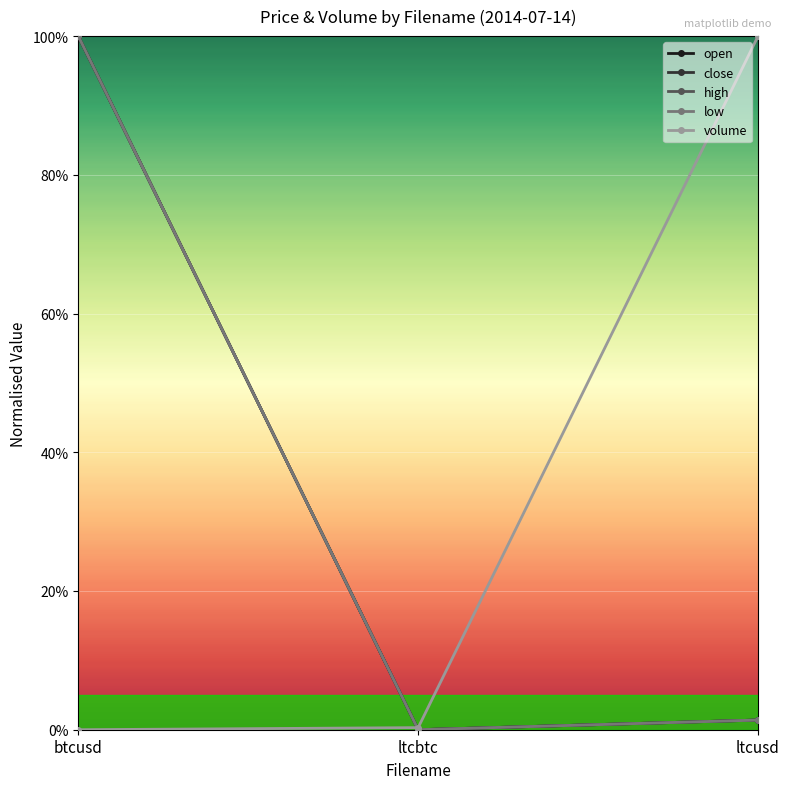

What is the sum of the open values at btcusd and ltcbtc?

100.0